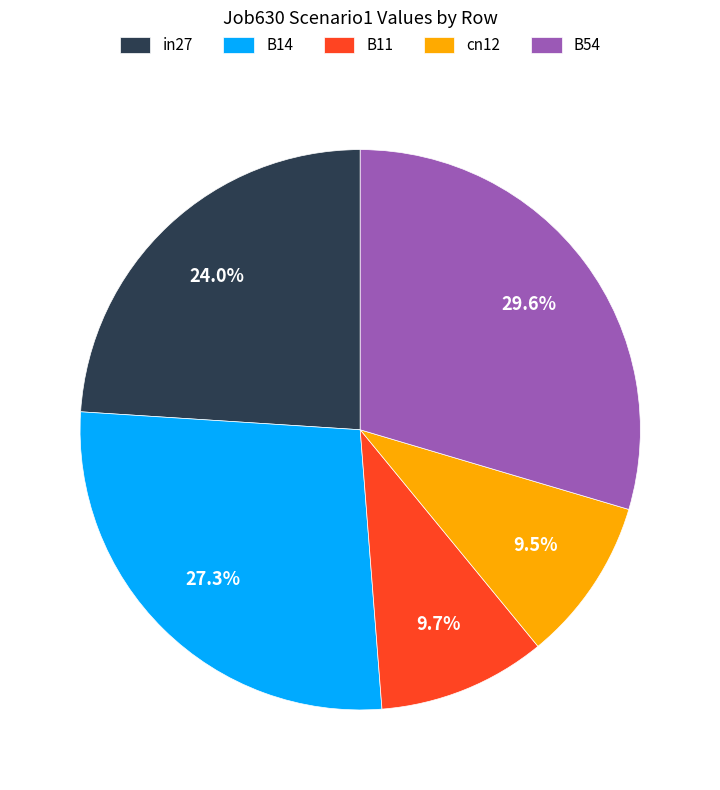

How many slices are in this pie chart?

5